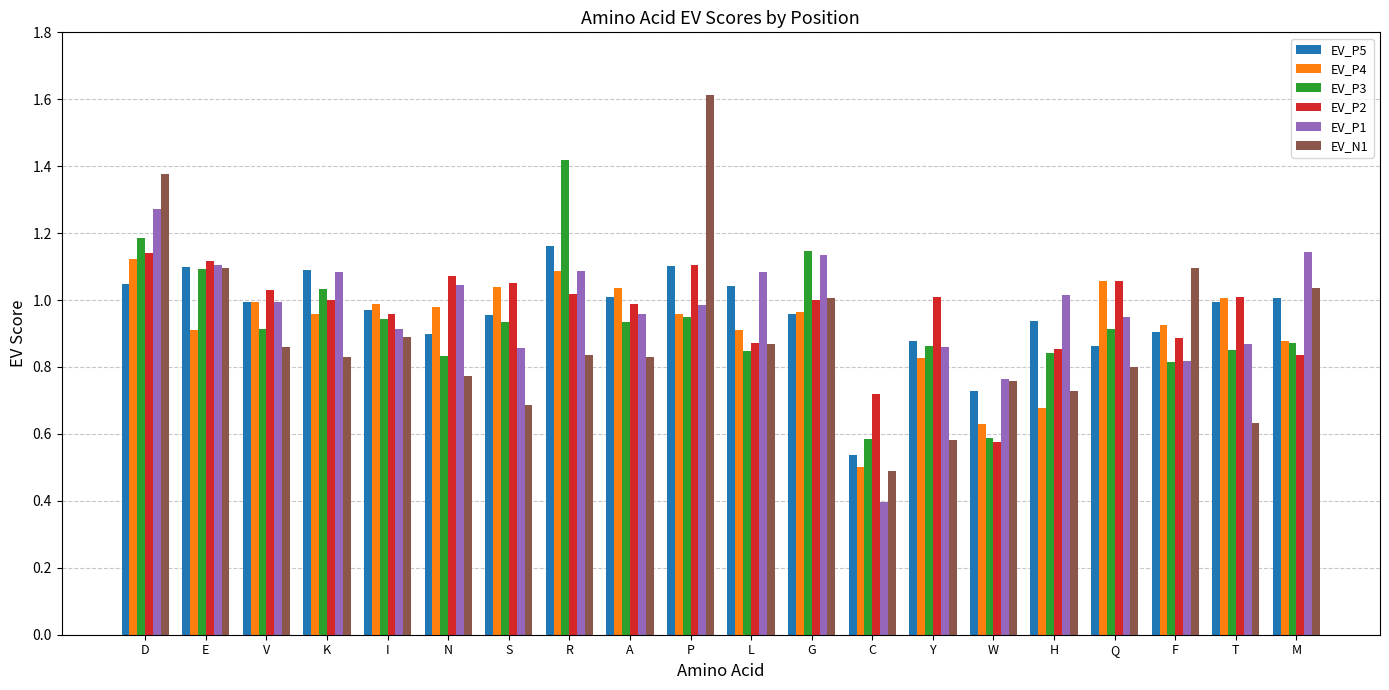

What is the highest value of the EV_N1 series?

1.6